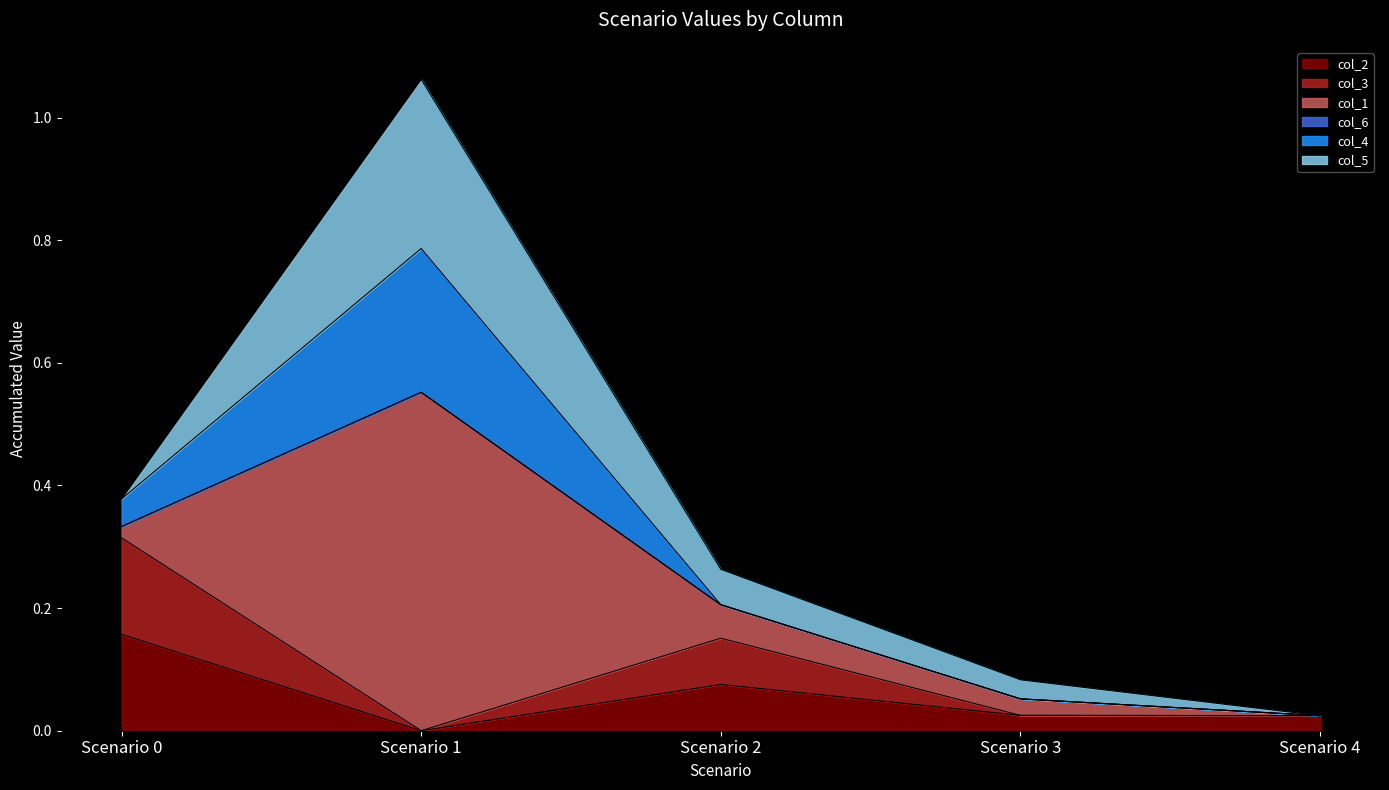

True or false: col_5 has a value of 0.0 at Scenario 2.

False